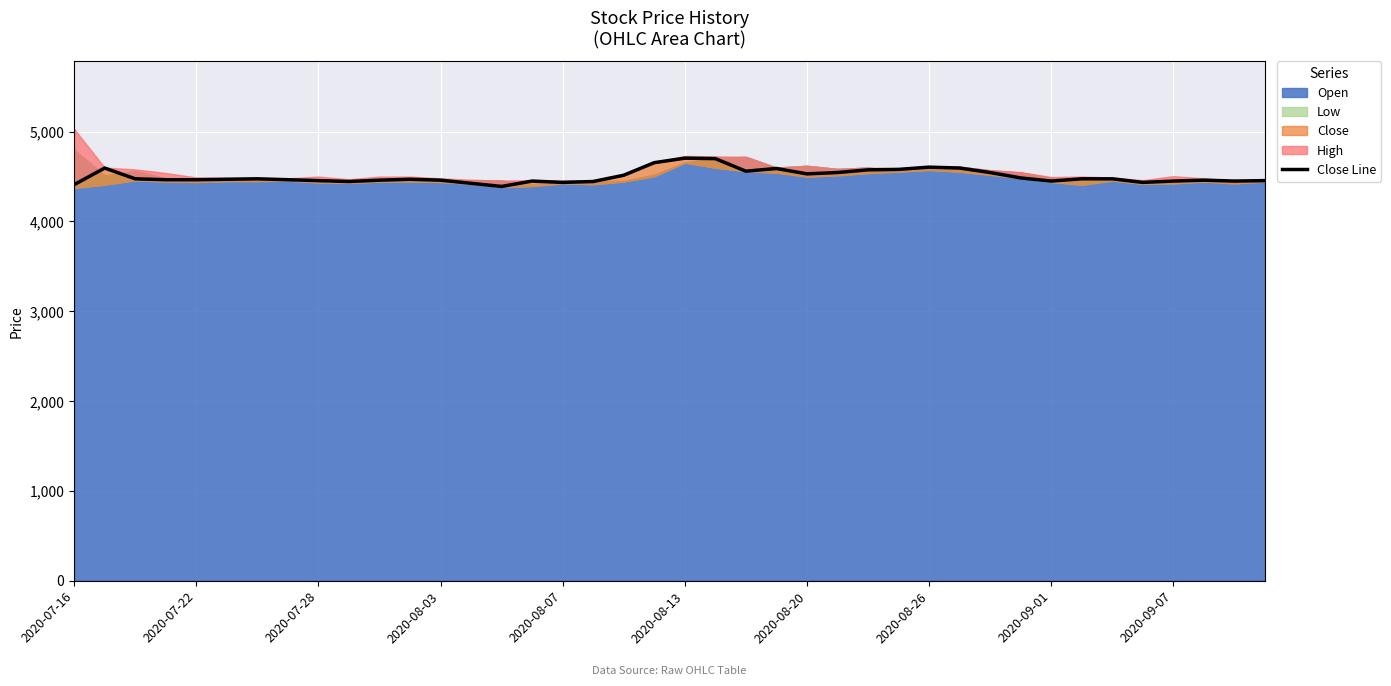

Reading left to right, extract all data points from this chart.

4410	4595	4475	4465	4465	4470	4475	4465	4455	4445	4460	4470	4460	4425	4390	4450	4435	4445	4515	4655	4705	4700	4560	4590	4530	4545	4575	4580	4605	4595	4545	4485	4450	4475	4475	4435	4450	4460	4450	4455